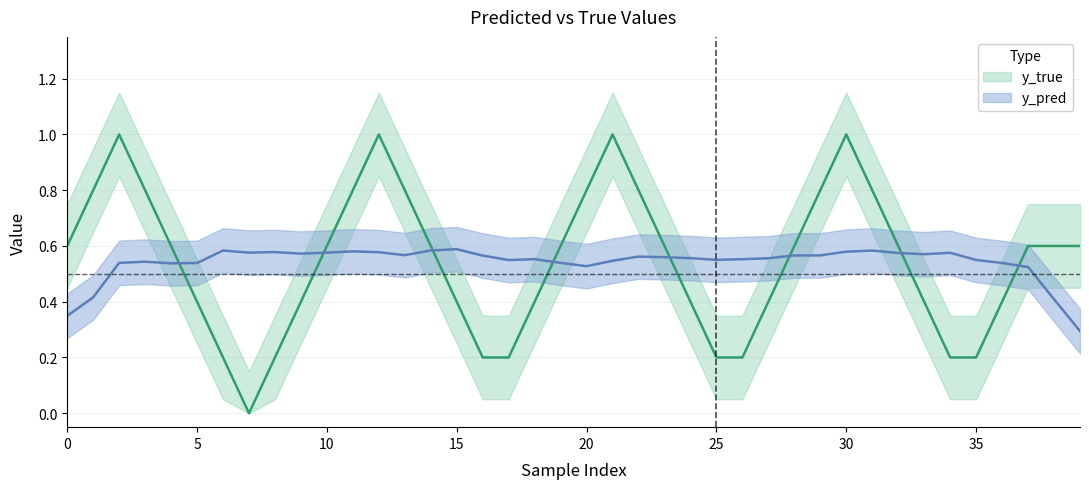

In y_pred, how many points are higher than both neighbors (excluding endpoints)?

11